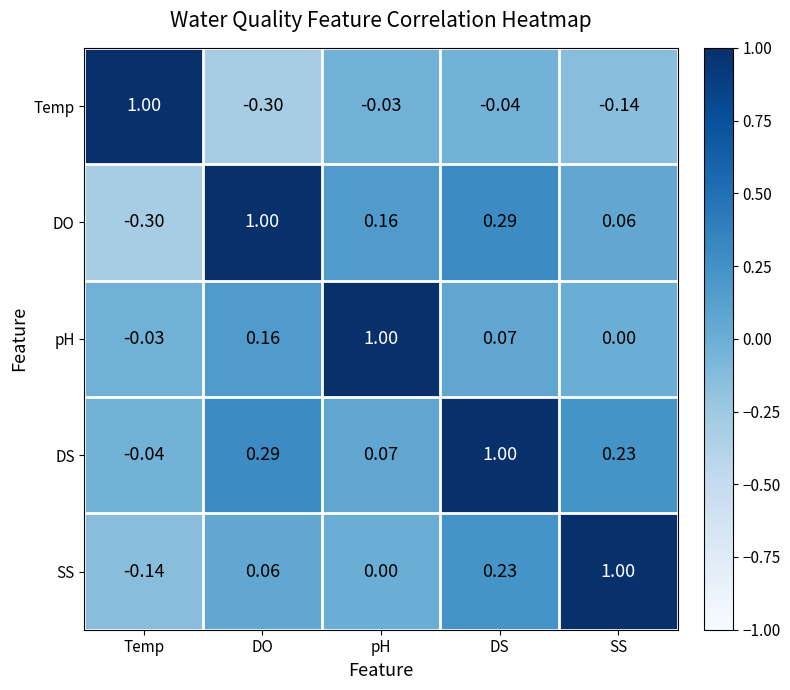

List the labels in order of Temp value, largest first.

Temp, pH, DS, SS, DO